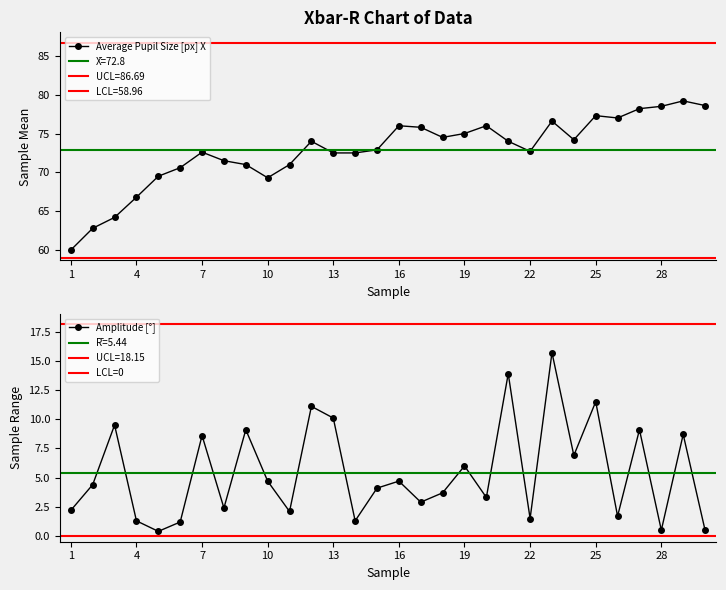

True or false: amplitude and pupil_x cross at least once.

False